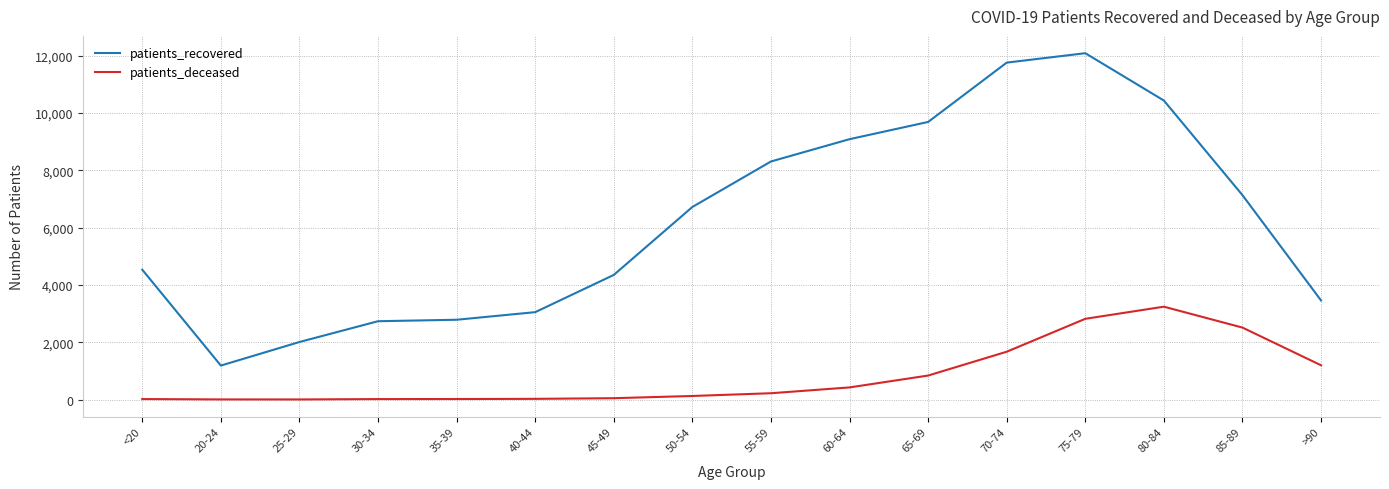

What is the difference between the maximum and minimum values in the patients_deceased series?

3236